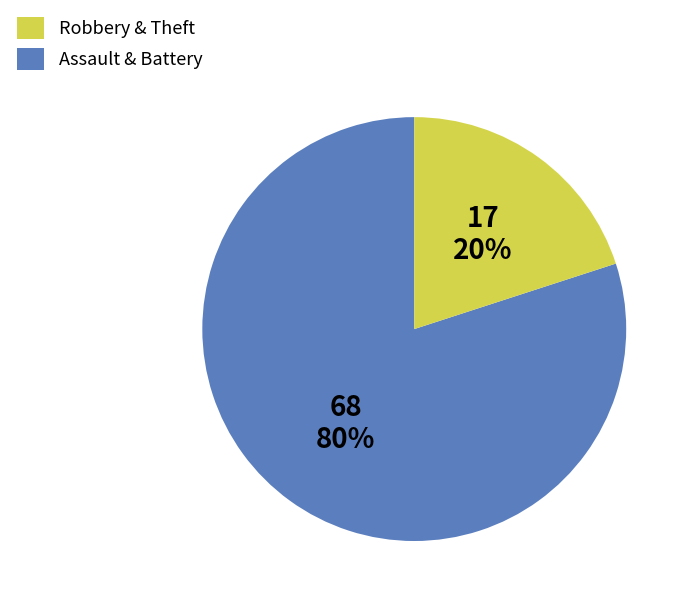

To the nearest percent, what is the difference between the largest and smallest slice percentages?

60%